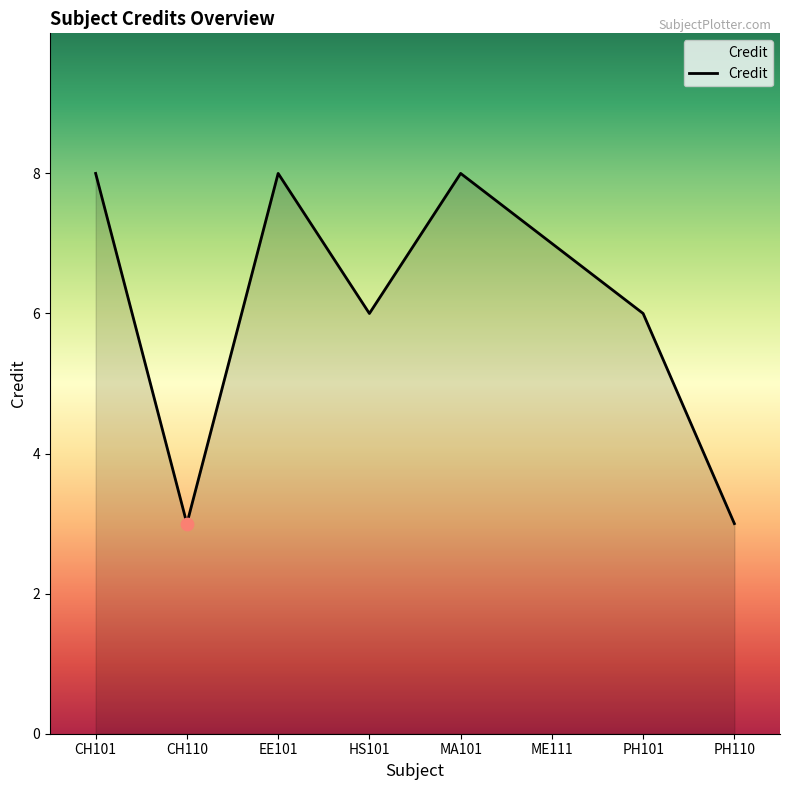

What is the ratio of the value at PH101 to the value at PH110?

2.0